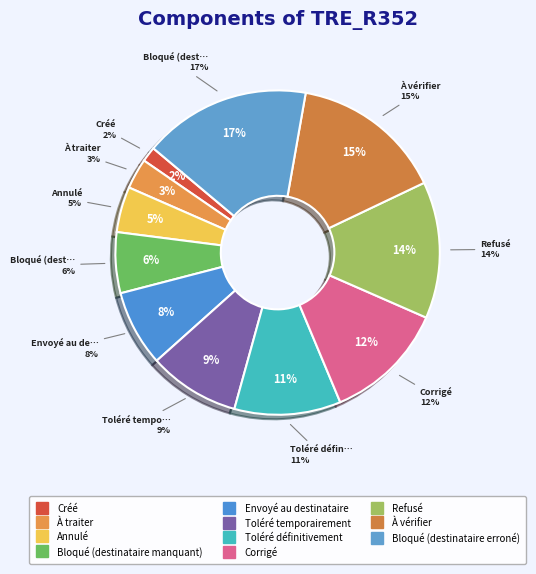

How many slices are in this pie chart?

11